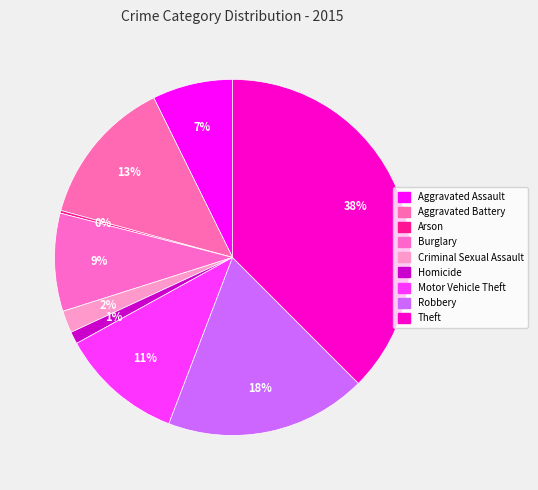

Count the number of slices in the pie.

9